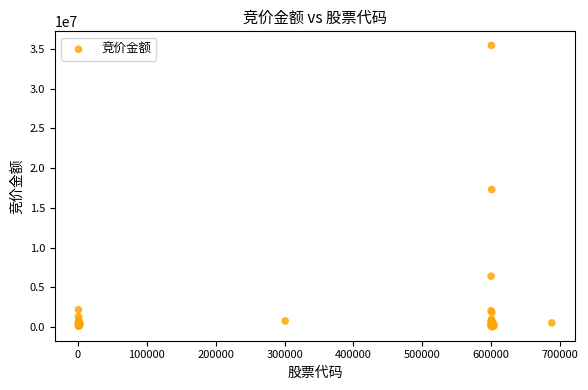

What Y value in the scatter plot is closest to 17742926?

17299860